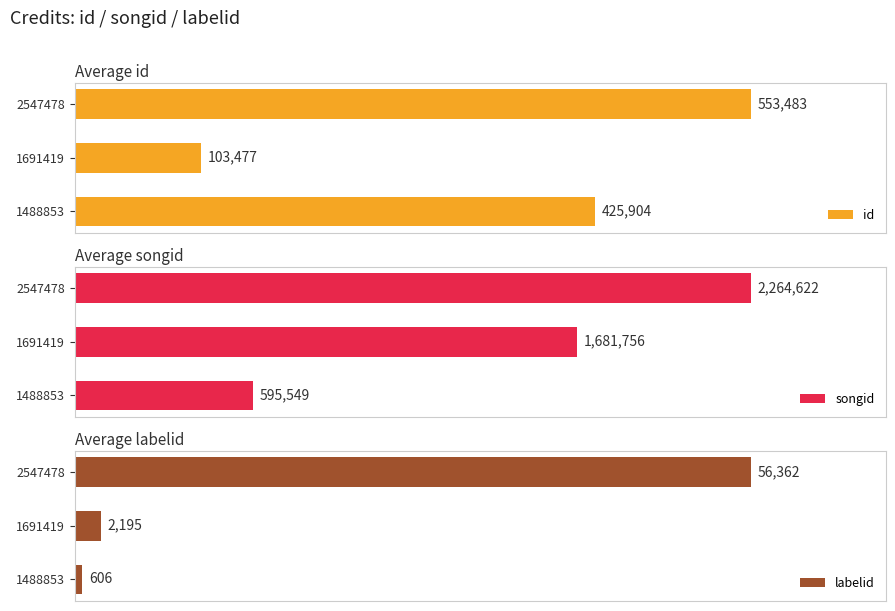

List the labels in order of id value, largest first.

2547478, 1488853, 1691419